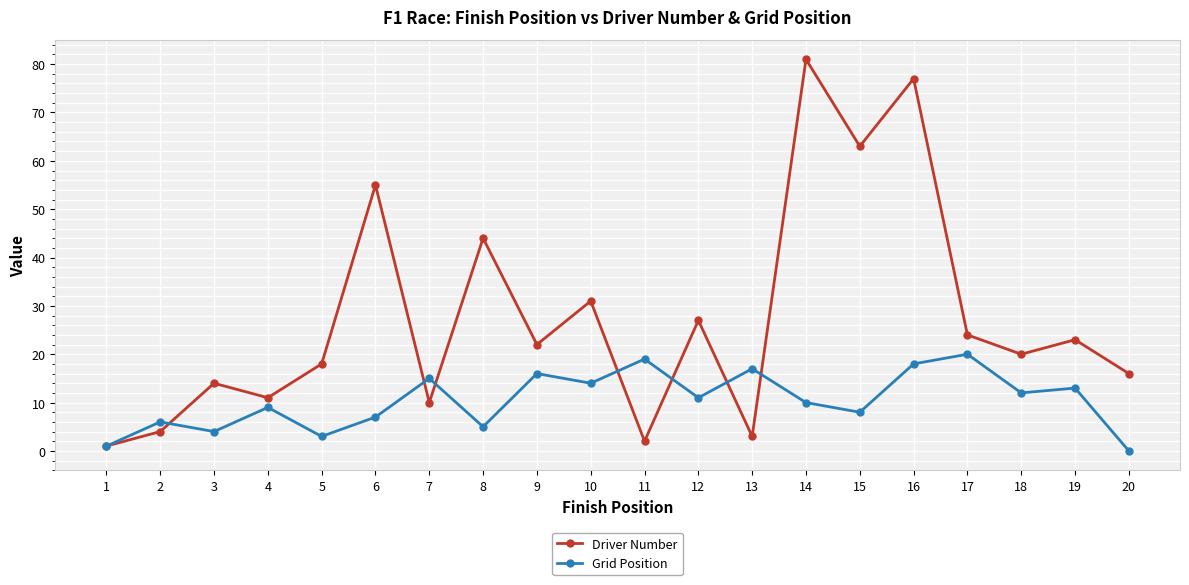

The Driver Number series shows 11 at 4. True or false?

True